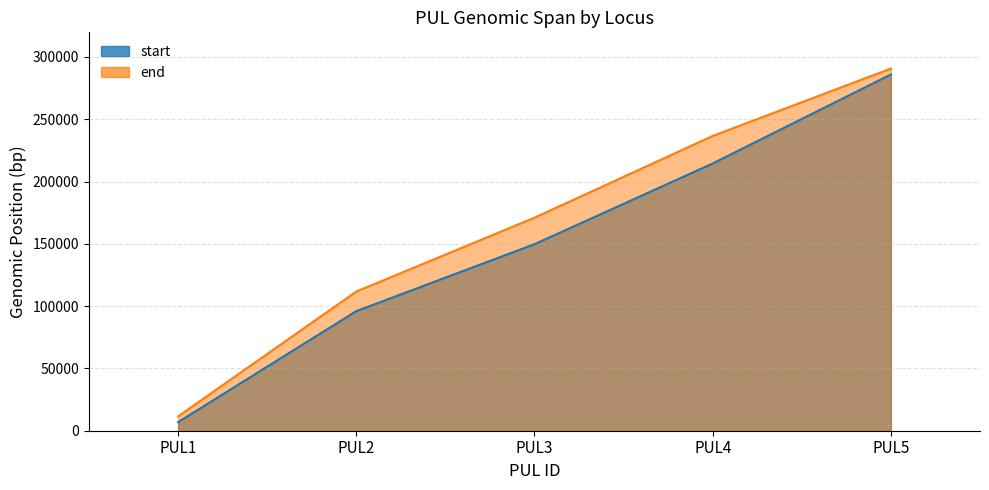

What is the difference between the end values at PUL2 and PUL1?

100214